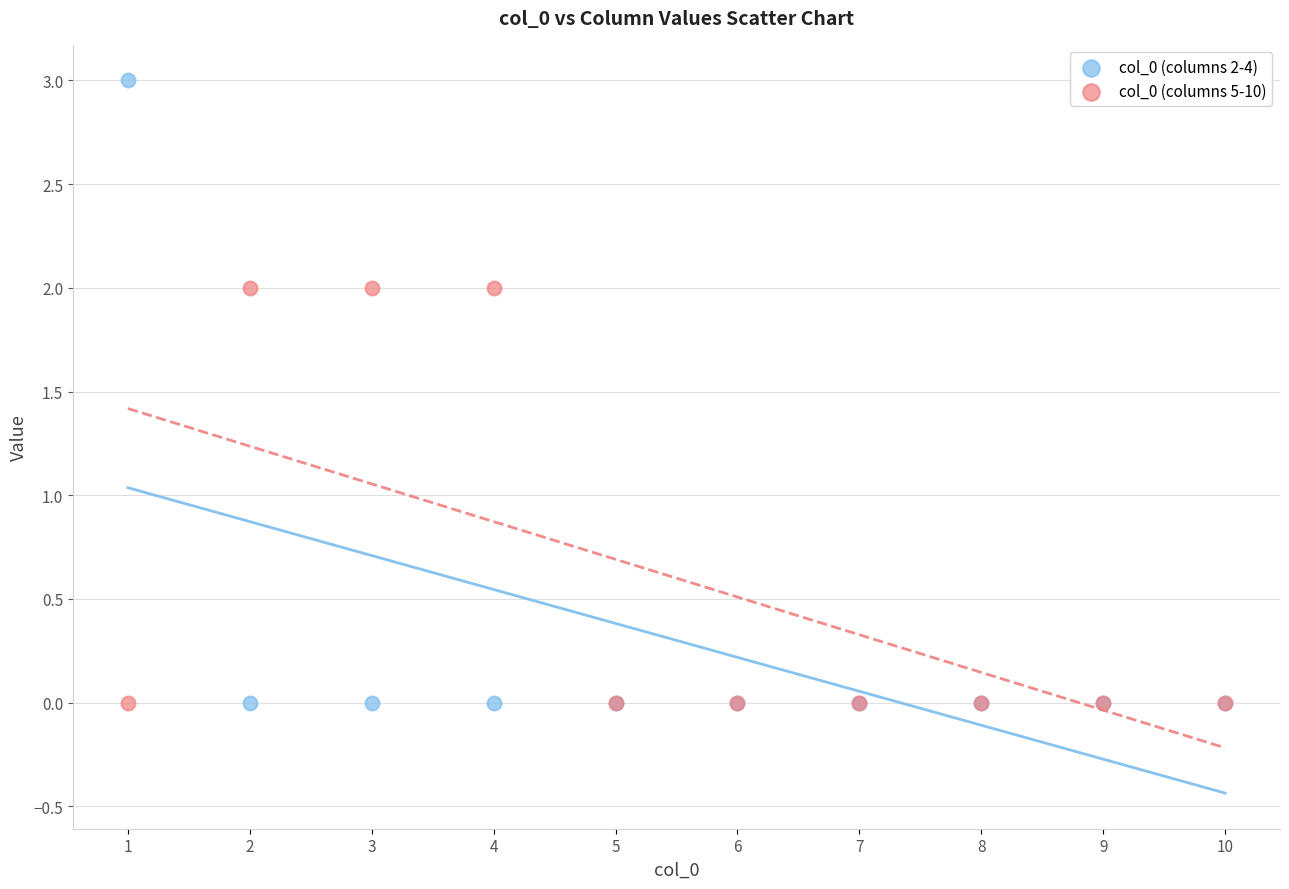

What are all the series names shown in the legend?

col_0 (columns 2-4), col_0 (columns 5-10)